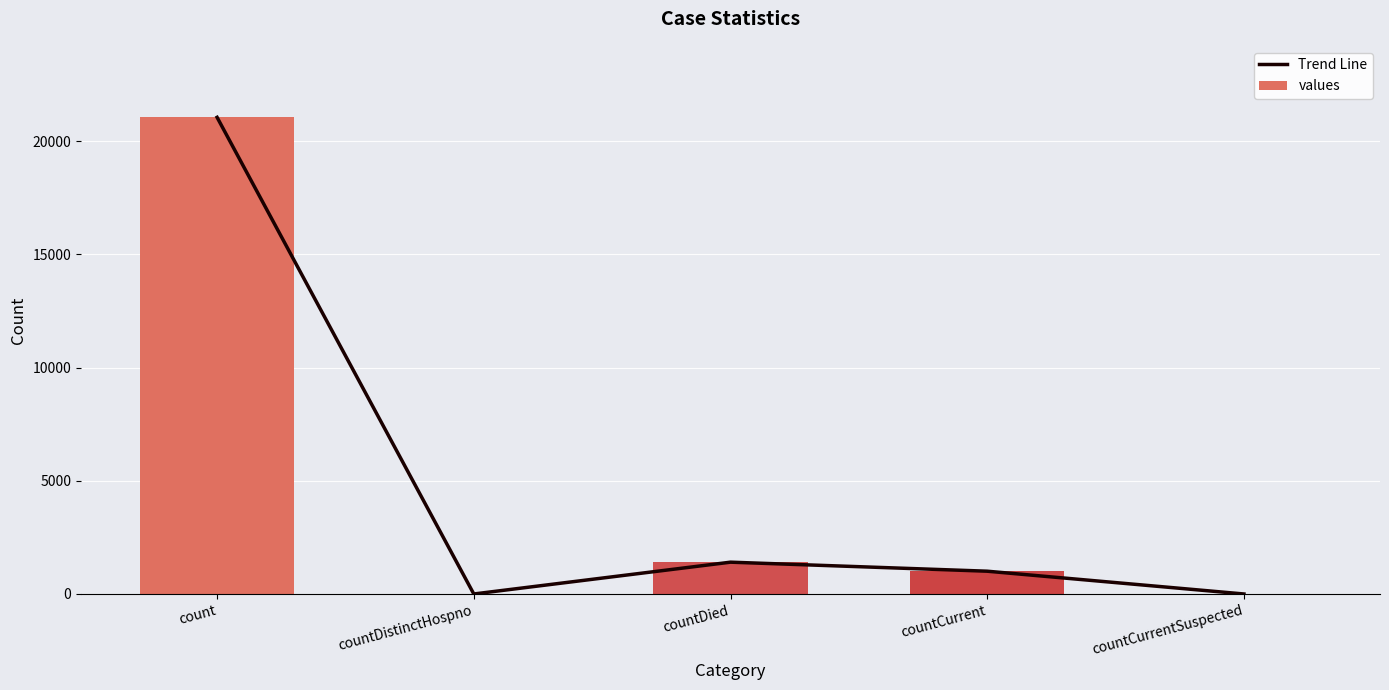

What are all the series names shown in the legend?

Trend Line, values